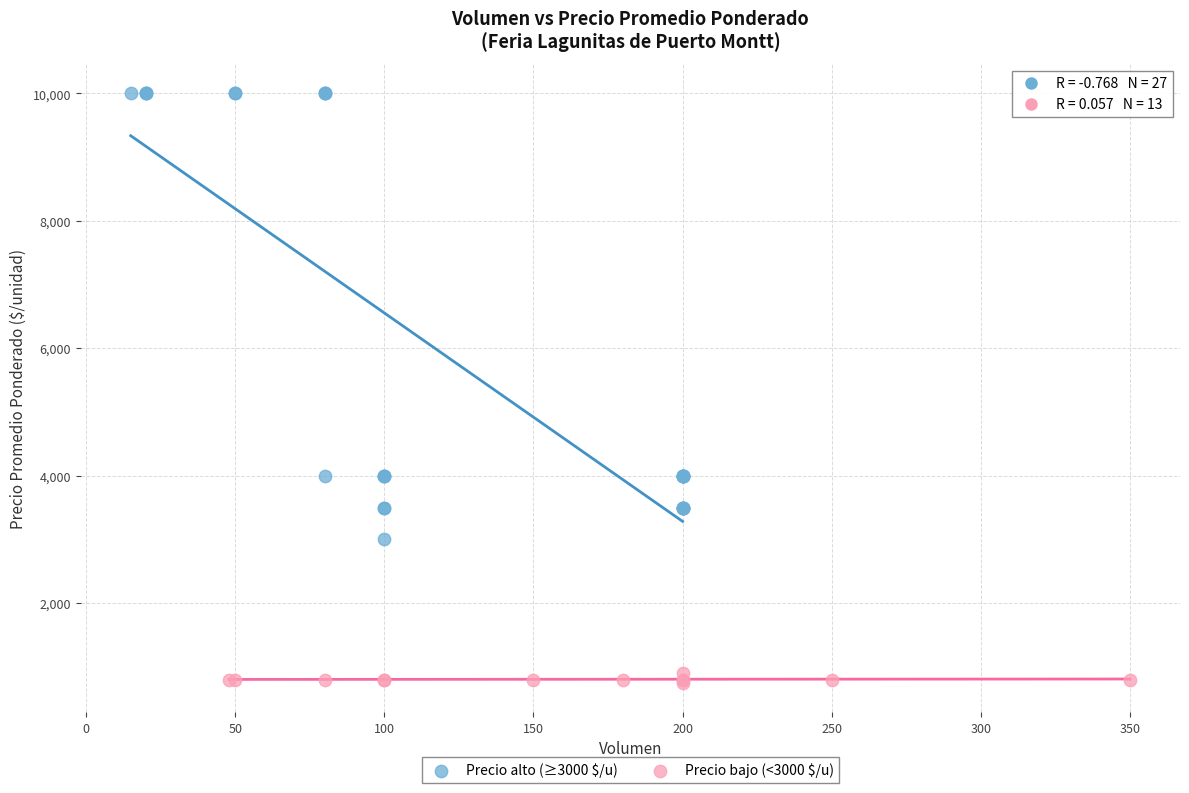

Which series contains the lowest Y value?

Precio bajo (<3000 $/u)